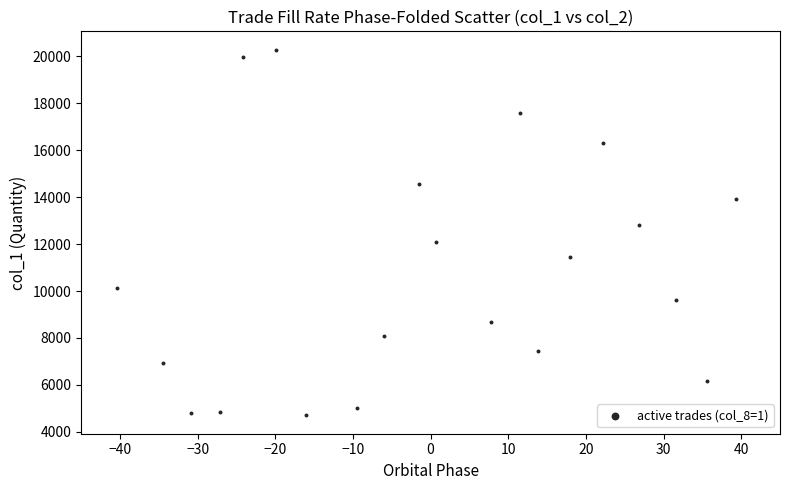

List the coordinates of all points as (X, Y) pairs, reading left to right.

(-40.4, 10111.9)  (-34.4, 6939.5)  (-30.9, 4792.1)  (-27.1, 4866.4)  (-24.2, 19956.1)  (-20.0, 20285.2)  (-16.1, 4699.7)  (-9.4, 5014.2)  (-6.0, 8092.4)  (-1.5, 14546.5)  (0.7, 12107.5)  (7.7, 8670.5)  (11.5, 17565.1)  (13.9, 7448.9)  (18.0, 11465.6)  (22.2, 16308.4)  (26.8, 12804.6)  (31.7, 9597.7)  (35.6, 6184.2)  (39.4, 13940.2)